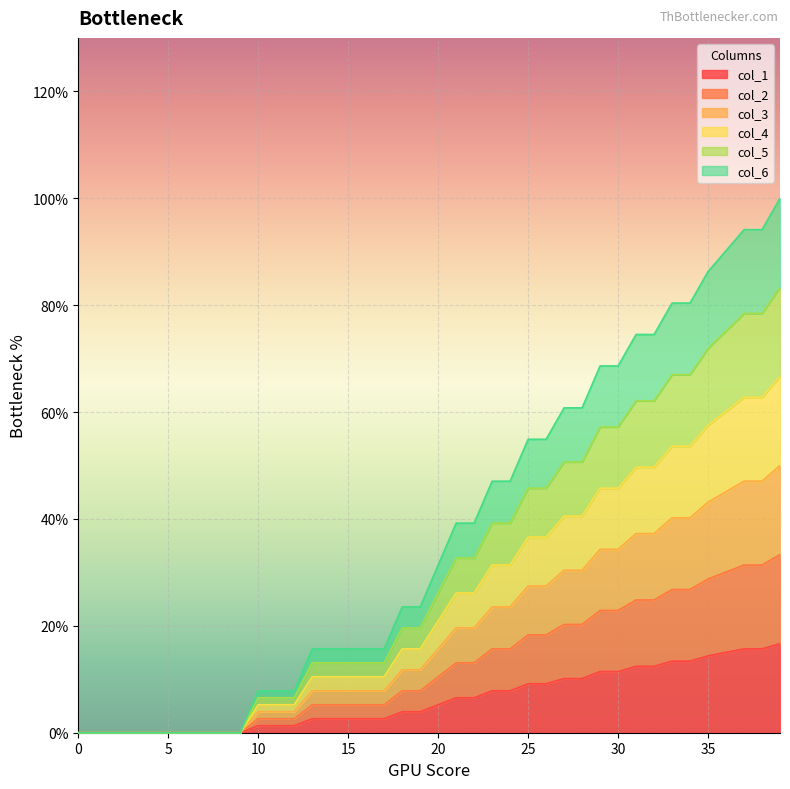

Which series changed the most between 10 and 31?

col_6